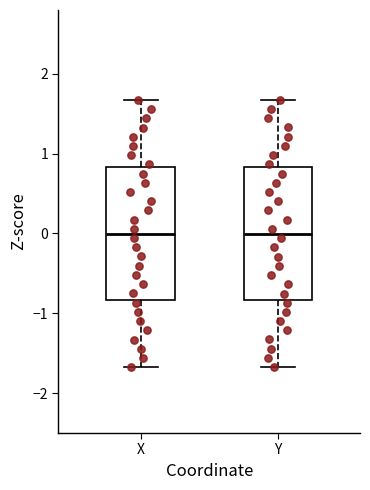

Where is the lower edge of the box for X on the y-axis? The values are not printed on the chart, so give them approximately, as read against the axis.

-0.8